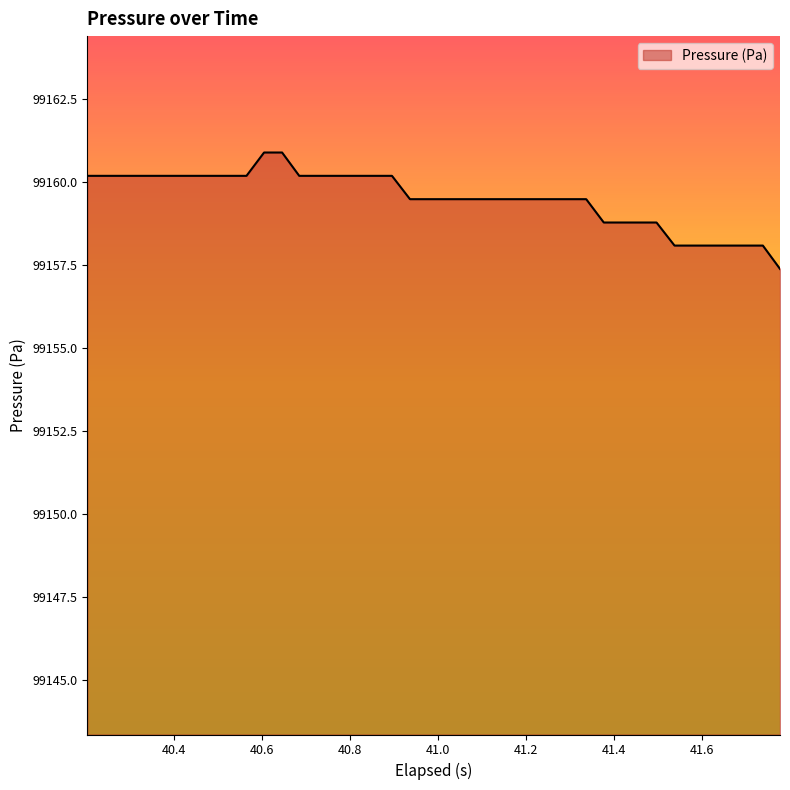

What is the difference between the maximum and minimum values?

3.5